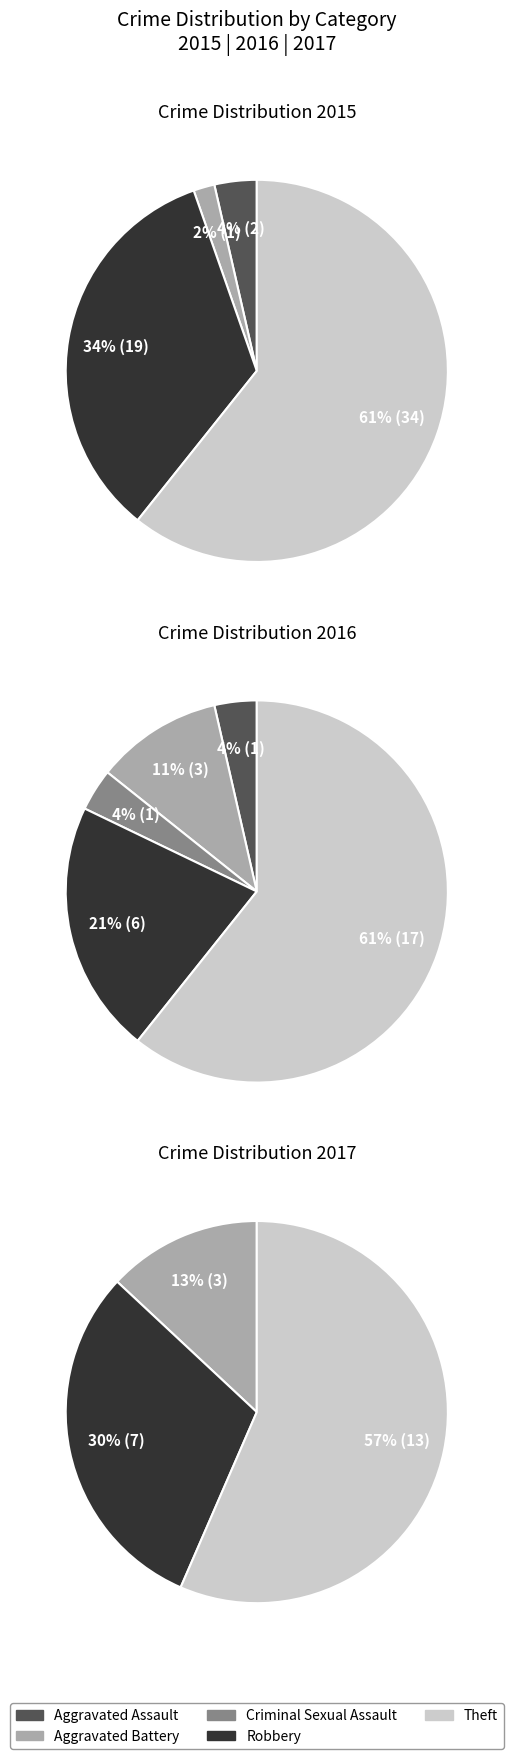

Between values_2015 and 3, which is larger?

3